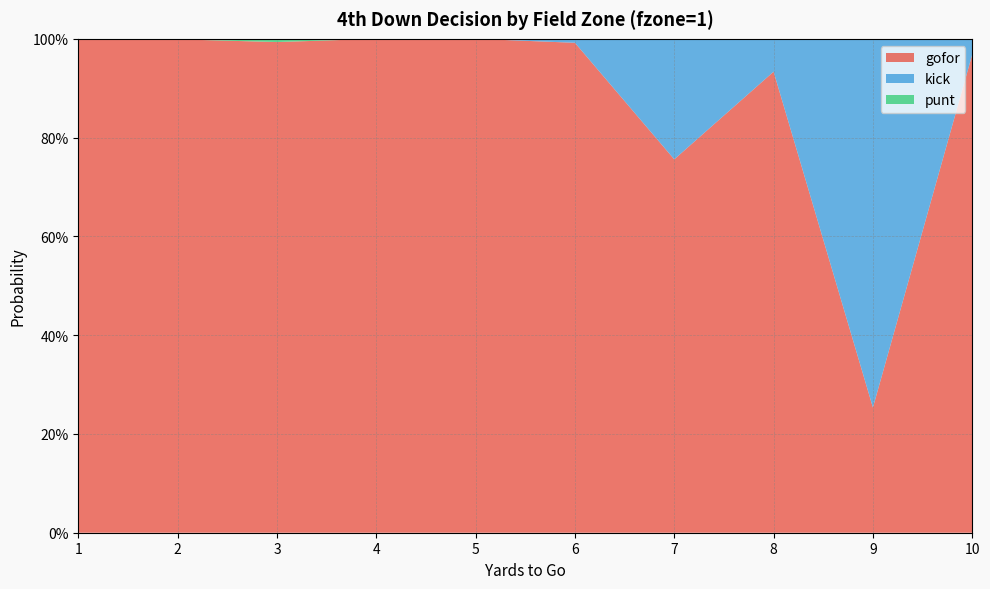

Reading left to right, list all the values displayed in this chart.

gofor: 1=1.0	2=1.0	3=1.0	4=1.0	5=1.0	6=1.0	7=0.8	8=0.9	9=0.3	10=1.0
kick: 1=0.0	2=0.0	3=0.0	4=0.0	5=0.0	6=0.0	7=0.2	8=0.1	9=0.7	10=0.0
punt: 1=0.0	2=0.0	3=0.0	4=0.0	5=0.0	6=0.0	7=0.0	8=0.0	9=0.0	10=0.0